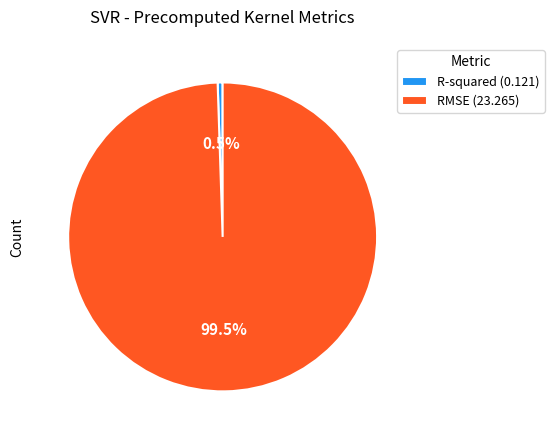

Which has a higher value, RMSE or R-squared?

RMSE